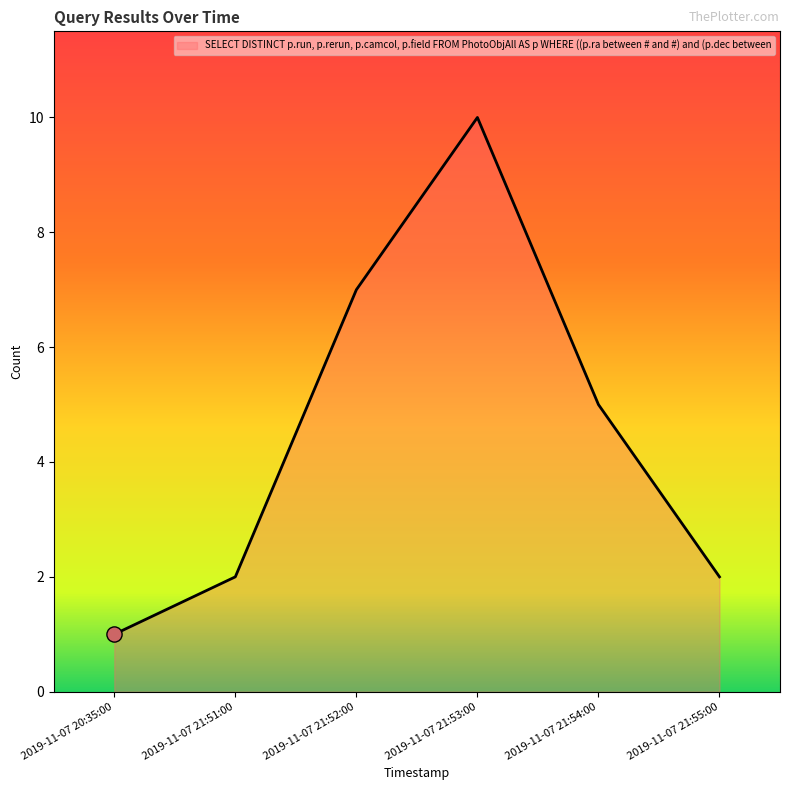

Approximately how many times larger is the value at 2019-11-07 21:53:00 compared to 2019-11-07 21:52:00?

1.4